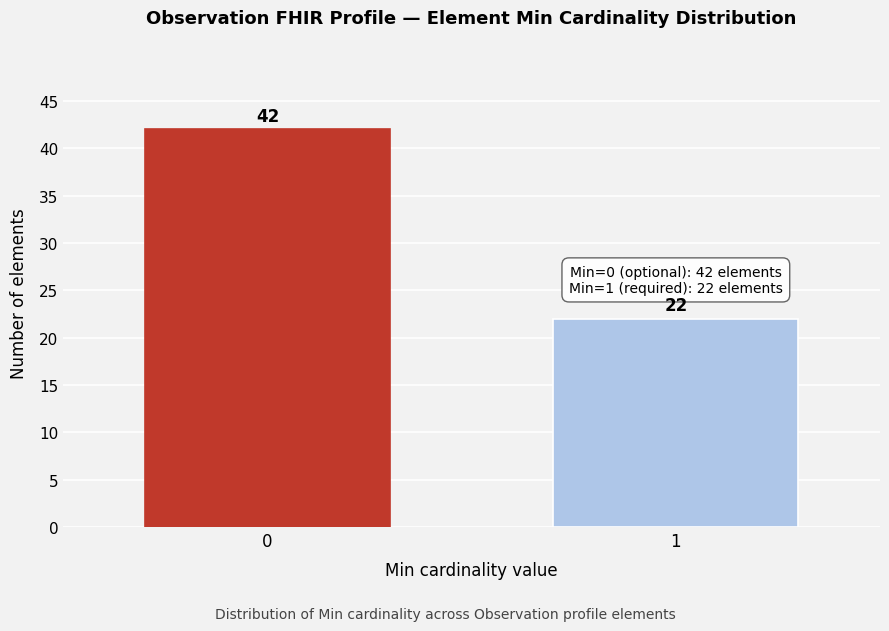

Reading left to right, list all the values displayed in this chart.

0=42	1=22